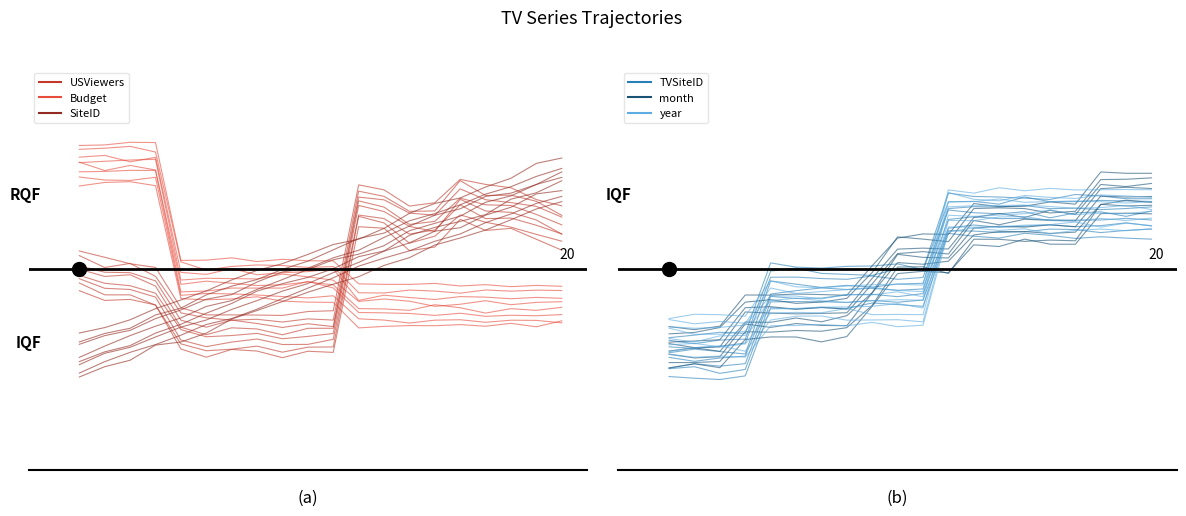

Count the USViewers values in the range 0 to 1.

9